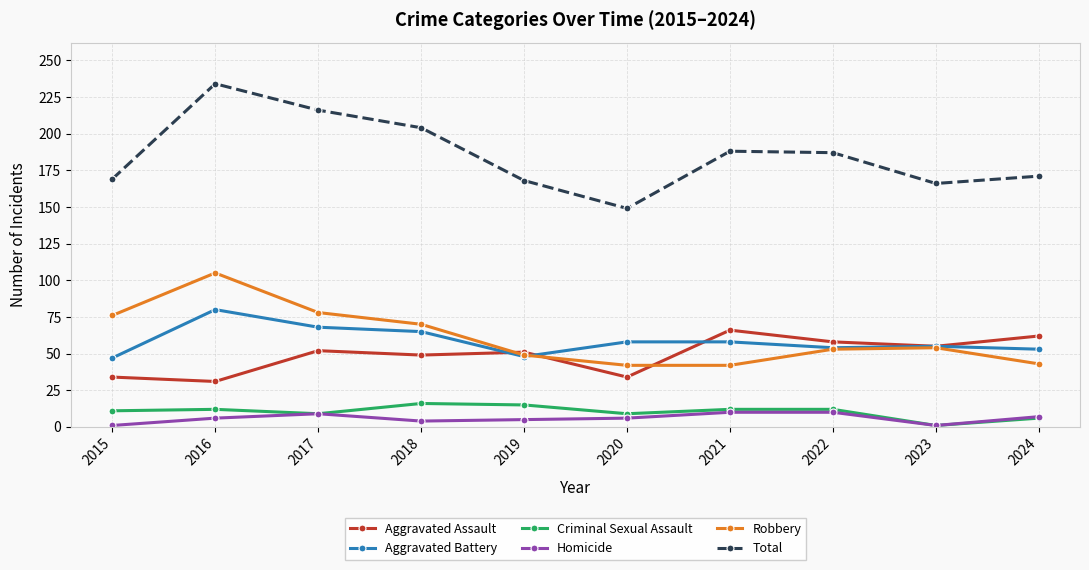

Which series has the largest total across all categories?

Total